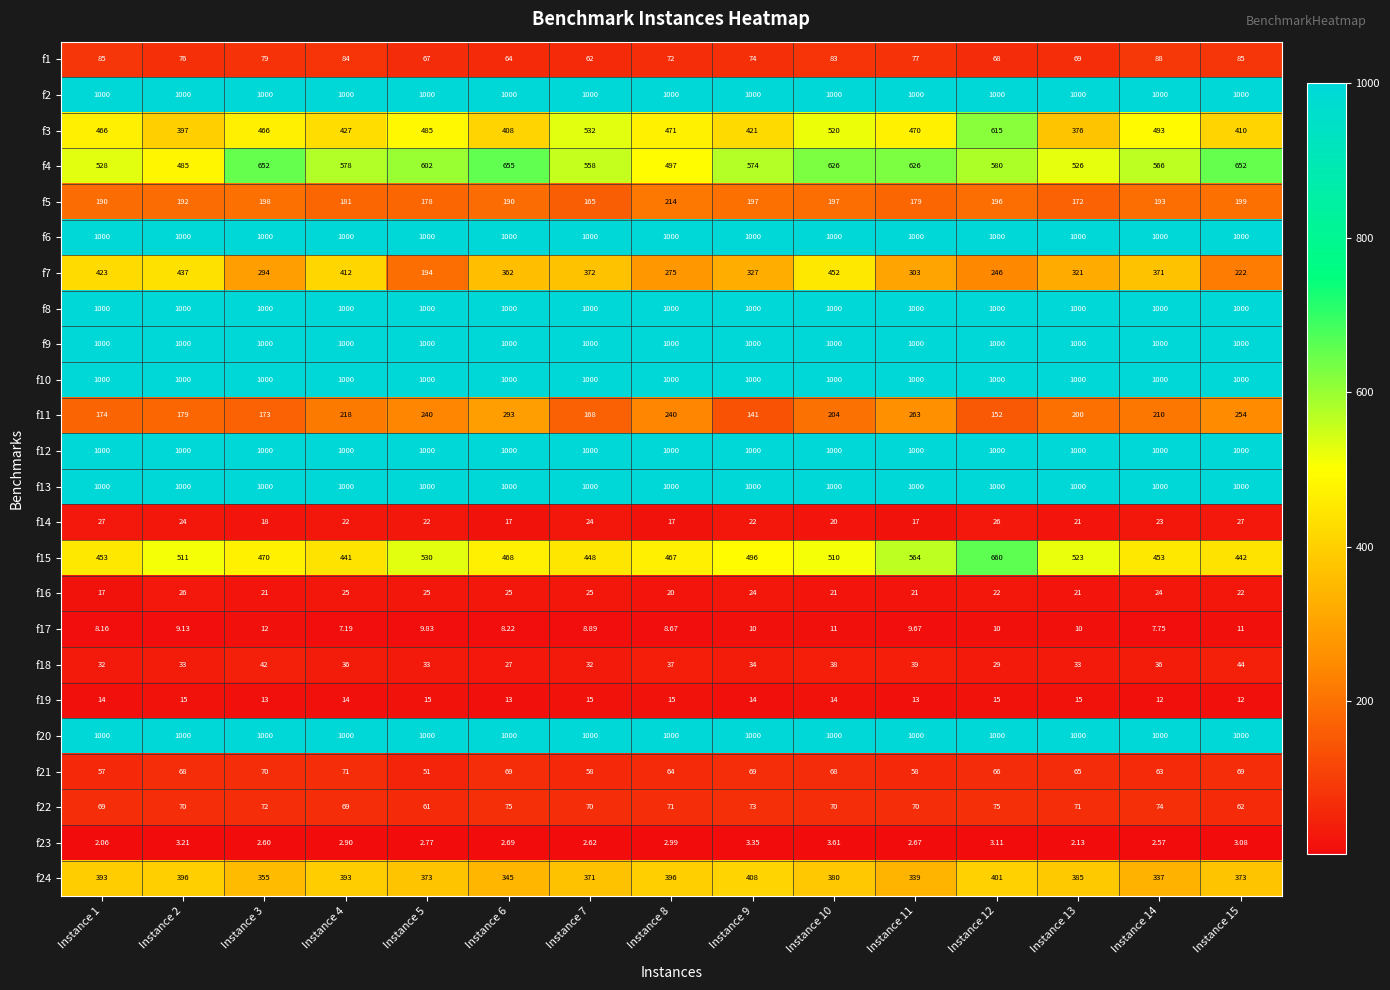

Which series has the widest spread of values?

f7